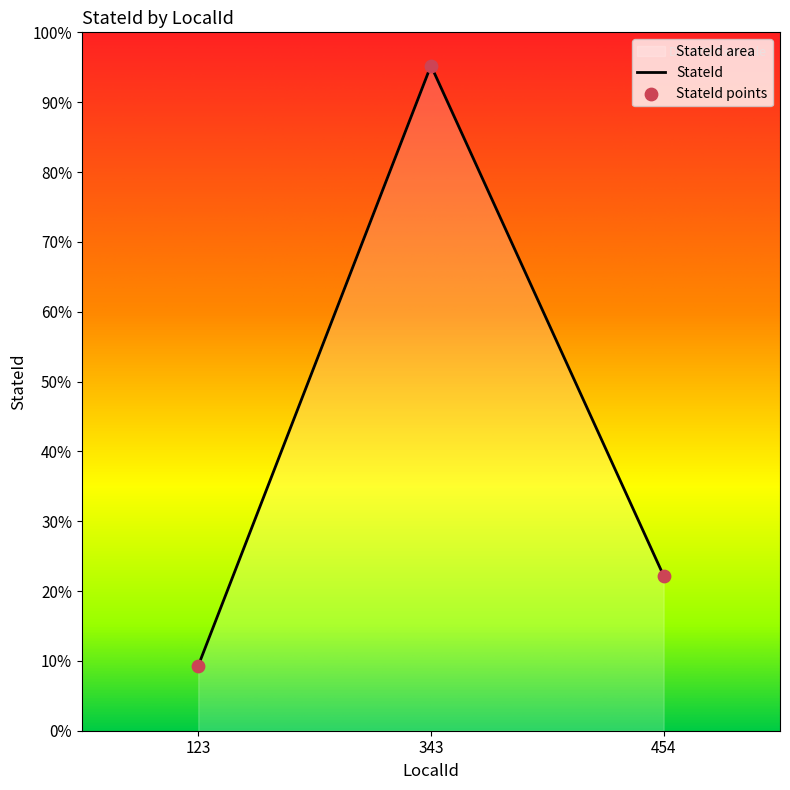

What is the ratio of the value at 454 to the value at 343?

0.2